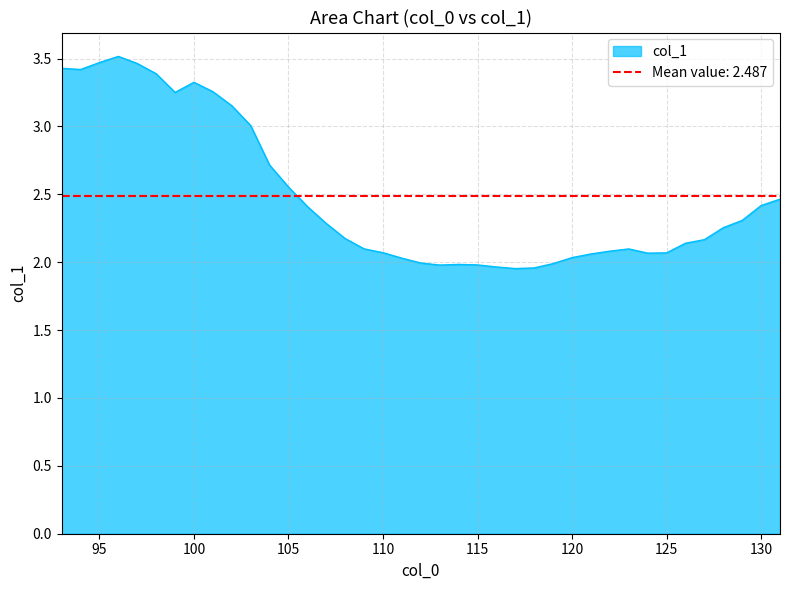

What is the smallest value displayed?

2.0